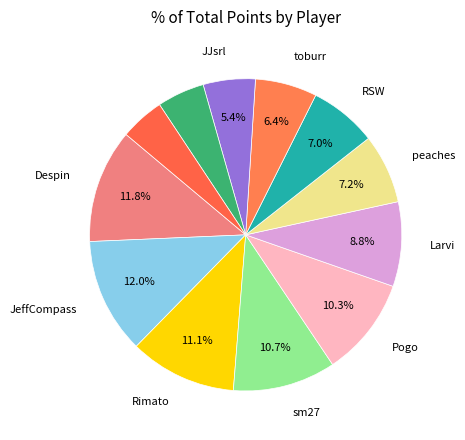

How many slices are in this pie chart?

12